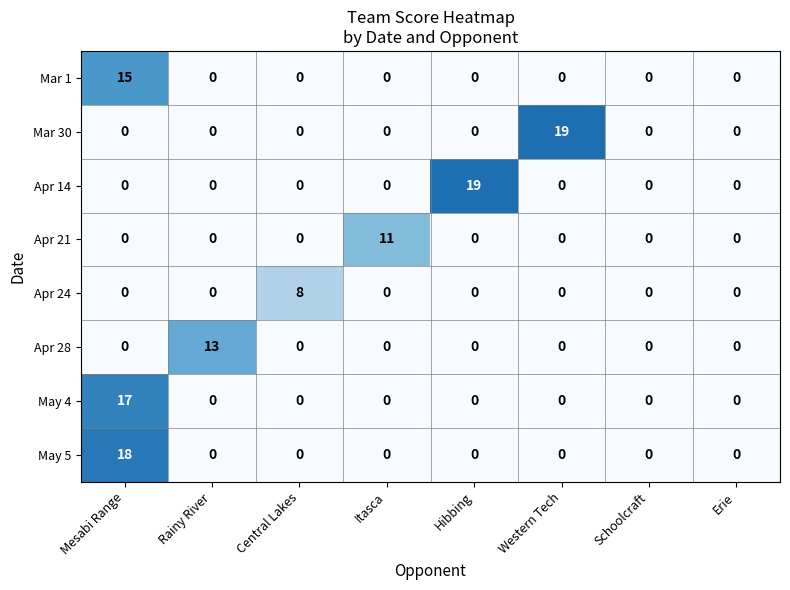

What is the total value across all series at Rainy River?

13